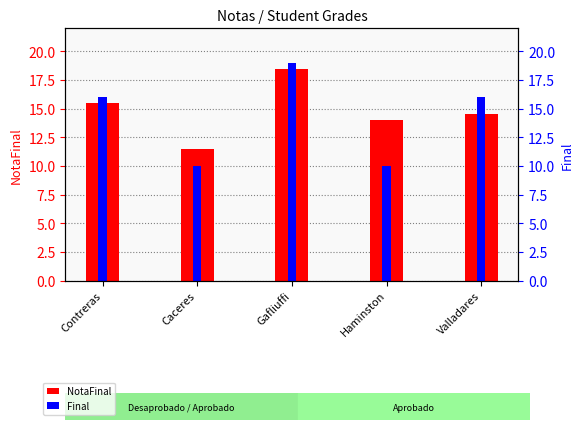

List the series in order of their peak value, highest first.

Final, NotaFinal